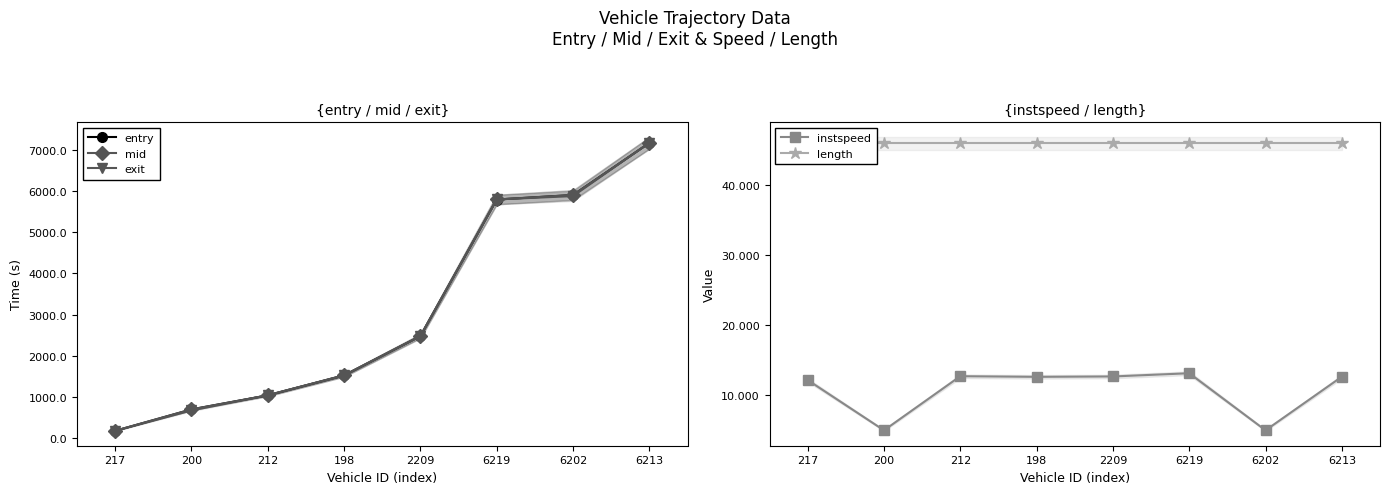

True or false: length and exit intersect in this chart.

False